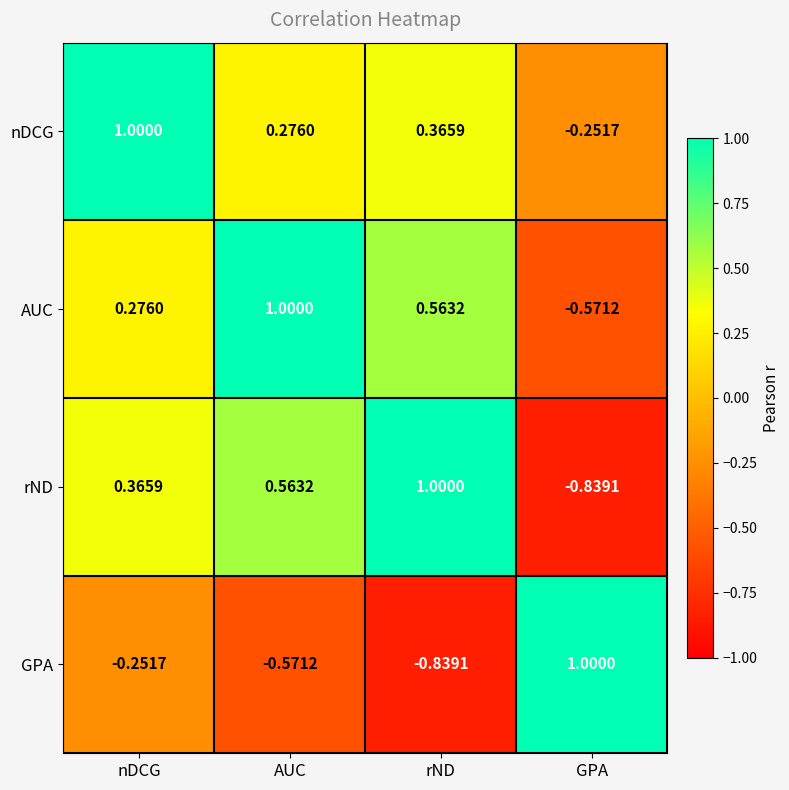

Rank the series at rND from lowest to highest value.

GPA, nDCG, AUC, rND